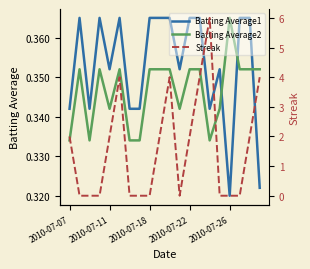

How many values in the Streak series are below 2?

10